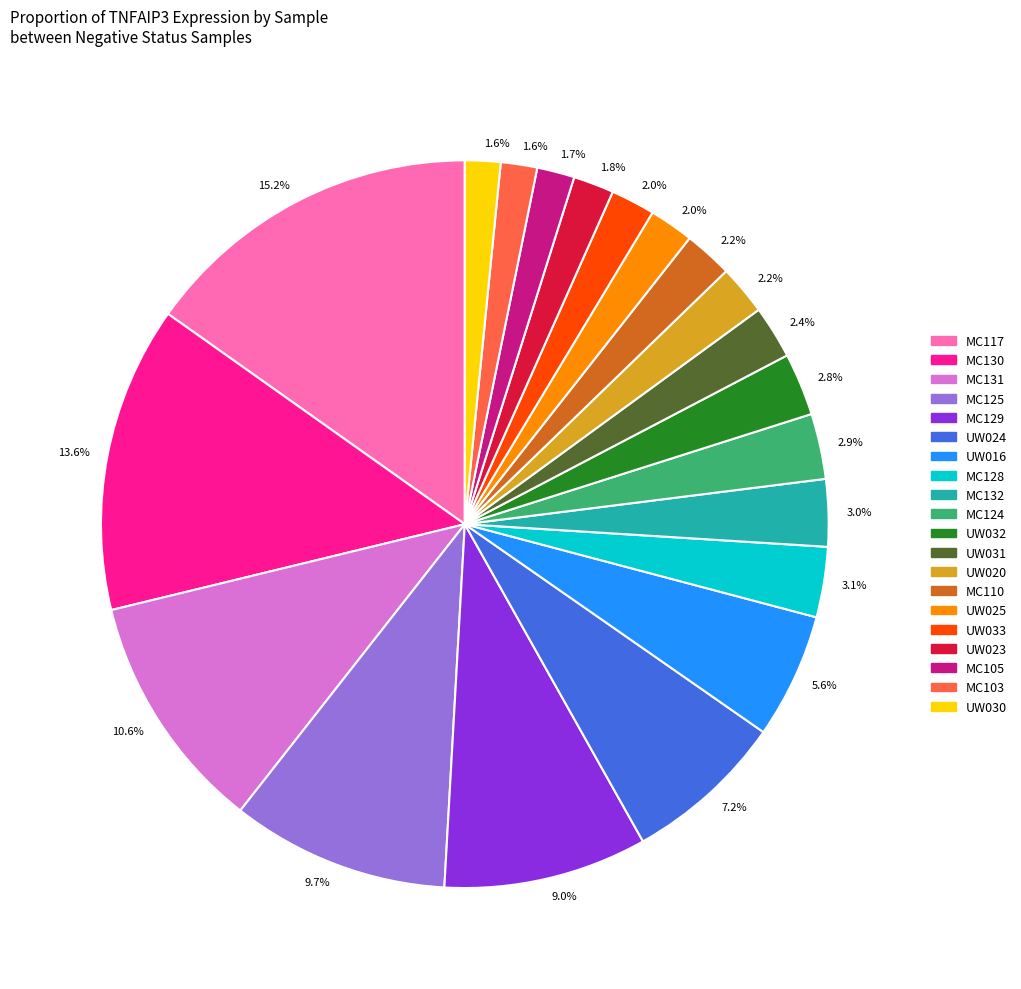

Which slice is the largest?

MC117